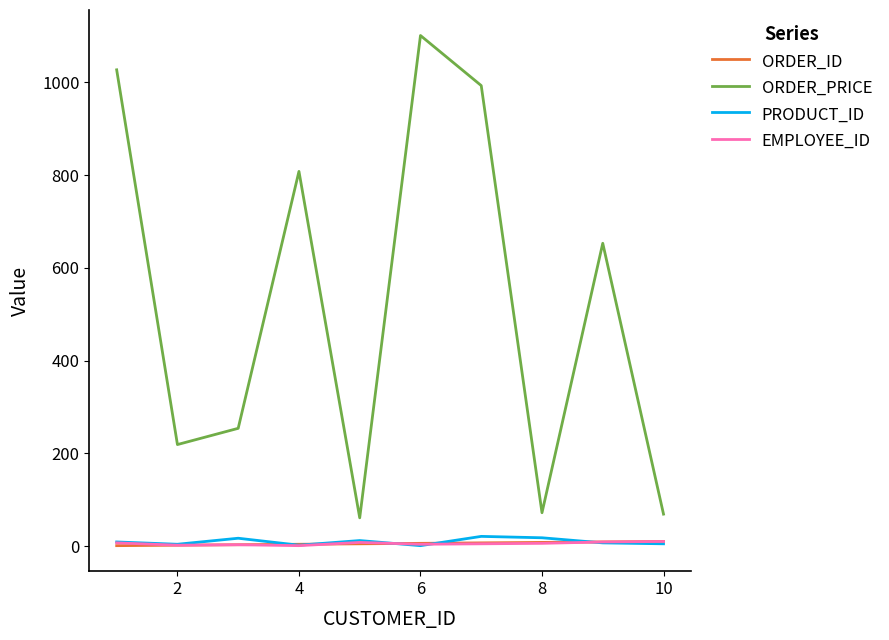

True or false: PRODUCT_ID and ORDER_PRICE cross at least once.

False